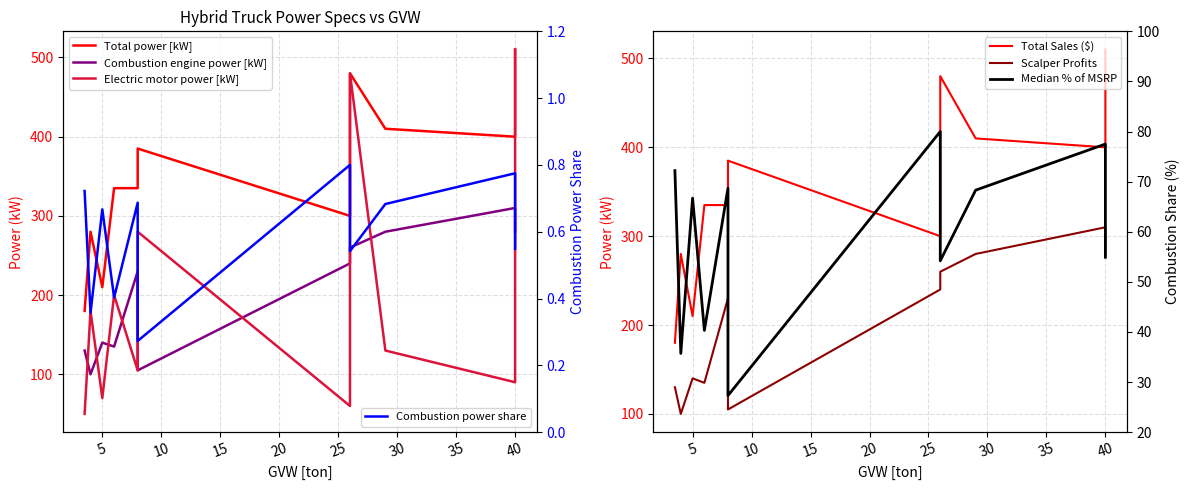

What is the spread (max minus min) of values at 6.0?

334.6